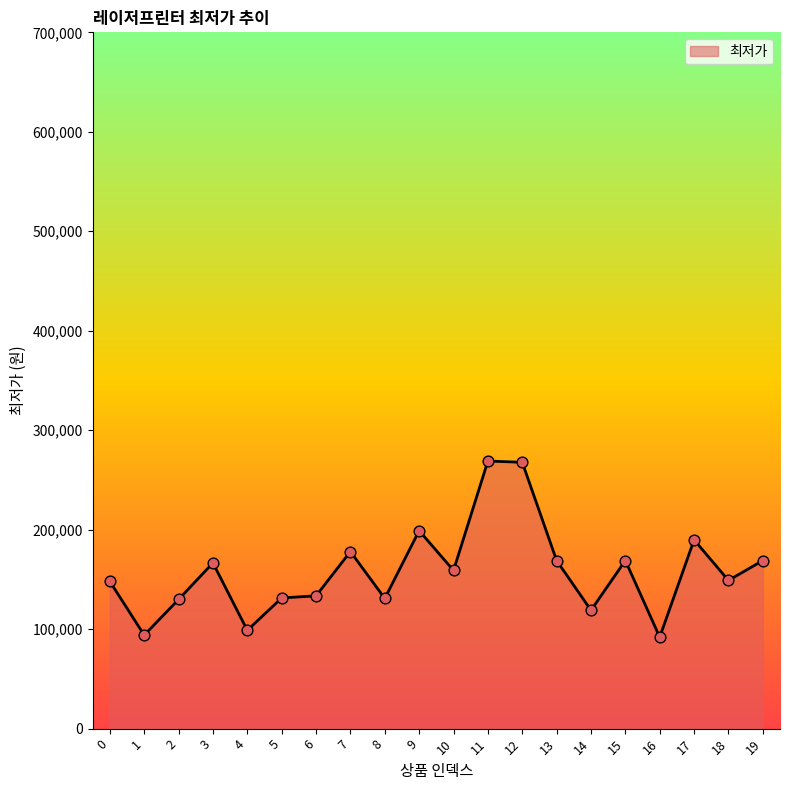

Which has a higher value, 7 or 1?

7